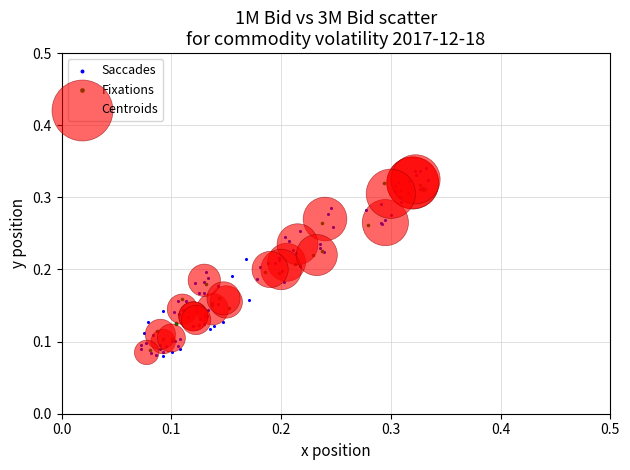

Which series reaches the minimum Y coordinate?

Saccades